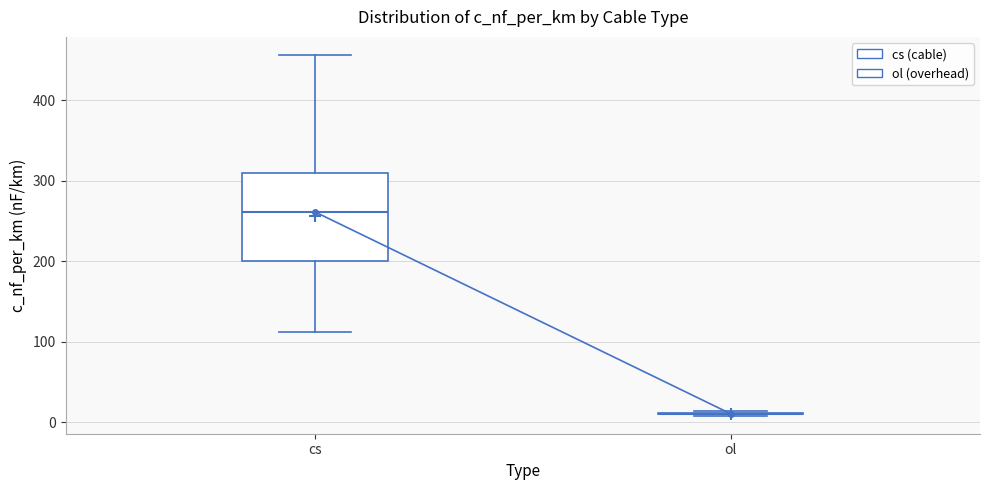

Reading left to right, read every box against the y-axis: the position of its median line, the range the box covers, and the ends of its whiskers. The values are not printed on the chart, so give them approximately, as read against the axis.

cs: median 260, box 200 to 310, whiskers 110 to 460
ol: box collapsed to a line at 10, whiskers 10 to 10